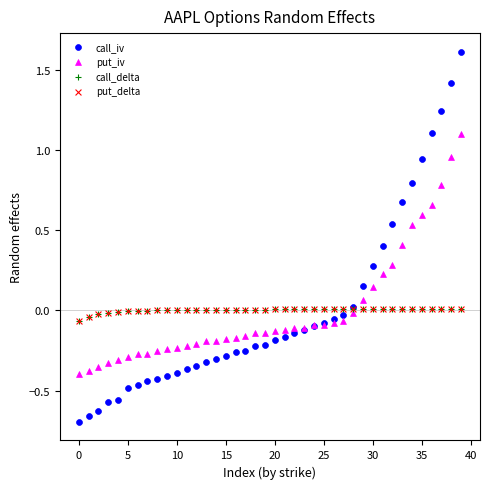

Which series has the largest Y range (max minus min)?

call_iv